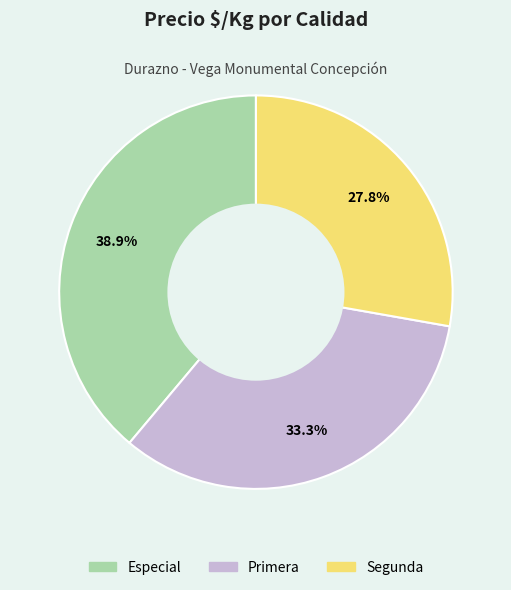

Between Especial and Segunda, which is larger?

Especial